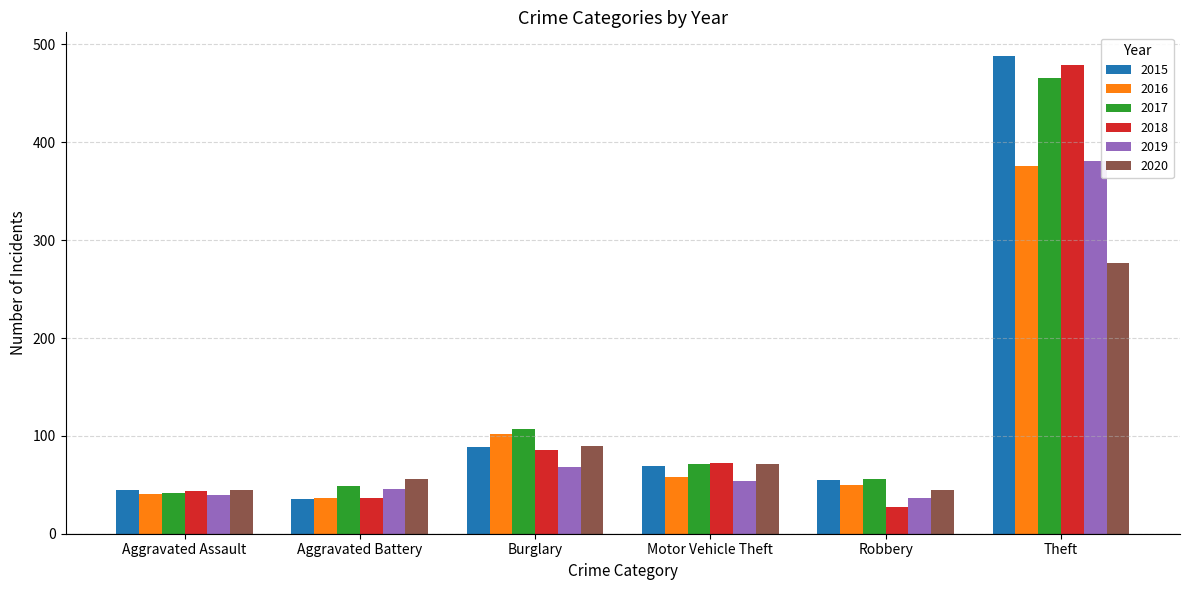

Does the chart contain stacked bars?

No